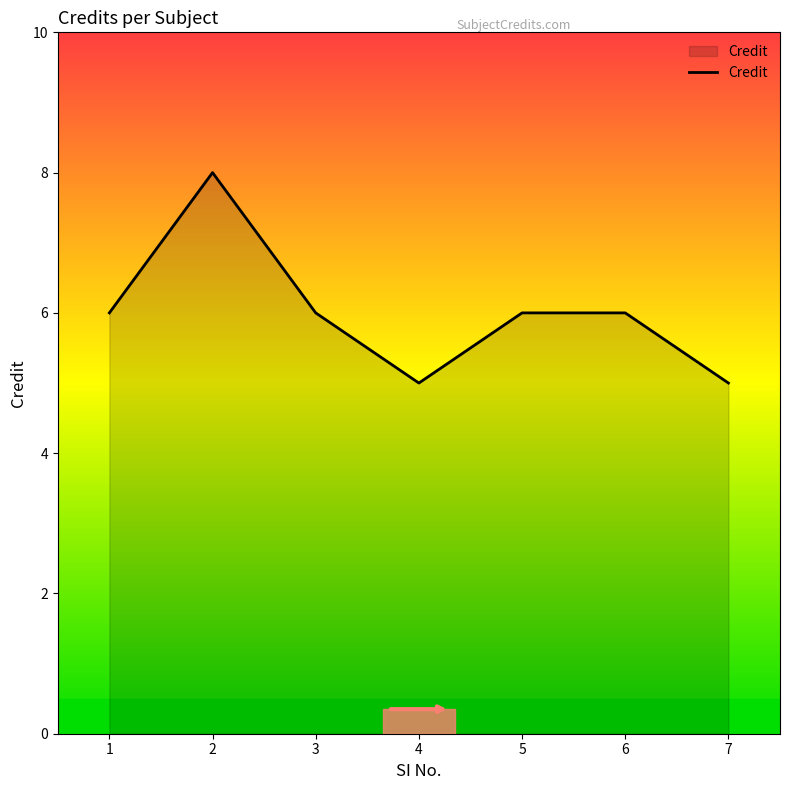

What is the change in value from 3 to 7?

-1